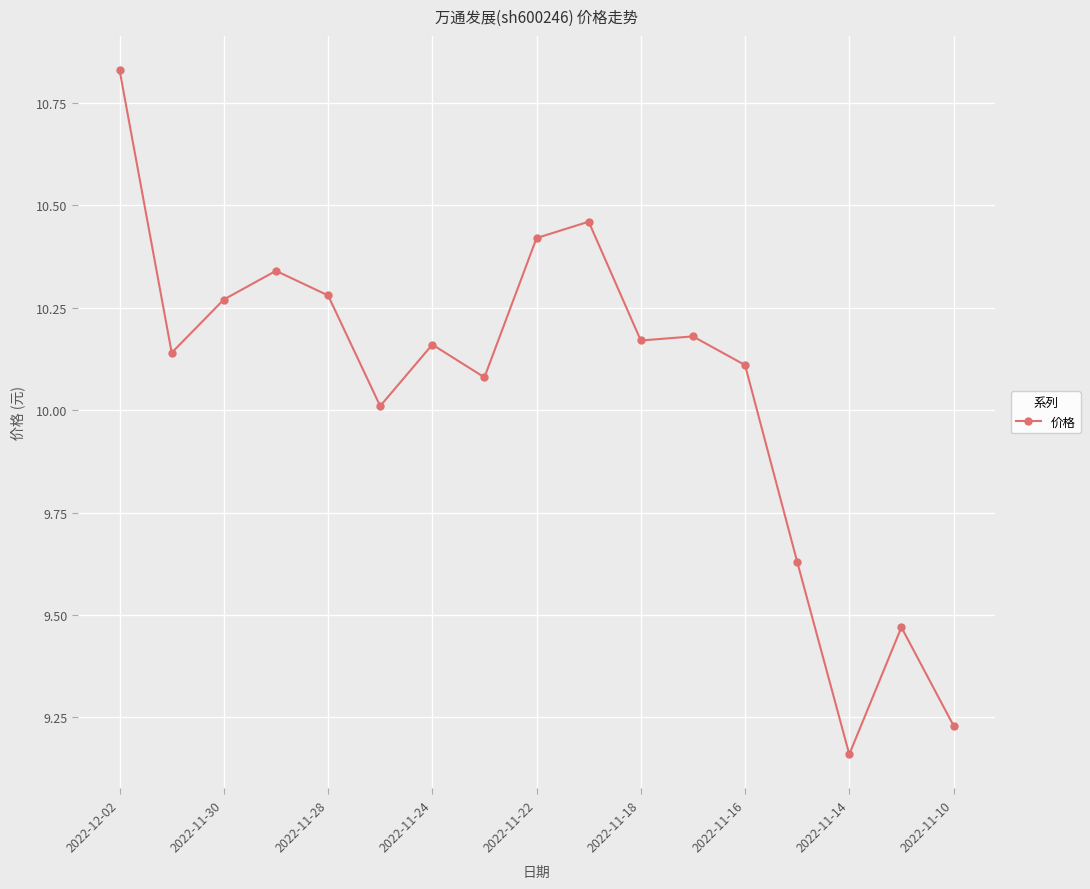

True or false: there are more than 2 points higher than both neighbors.

True